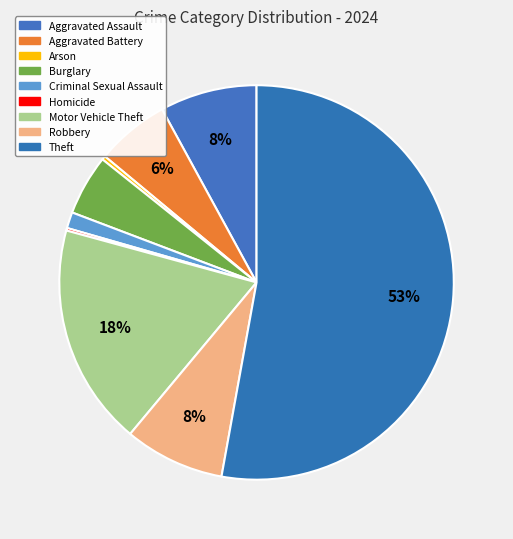

Which slice is the smallest?

Homicide